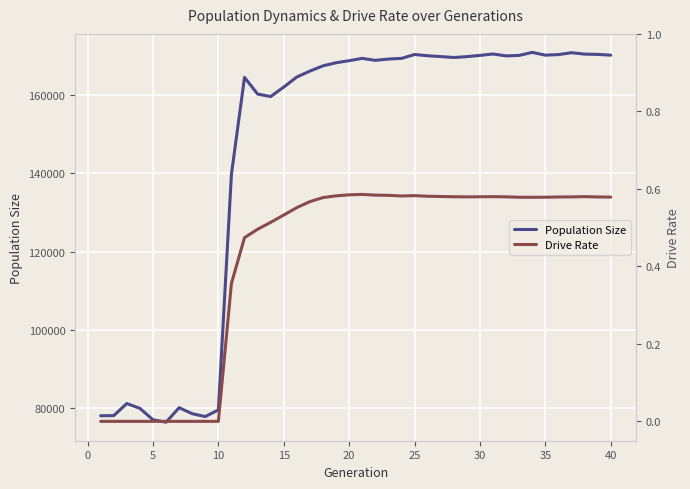

True or false: Population Size and Drive Rate intersect in this chart.

False